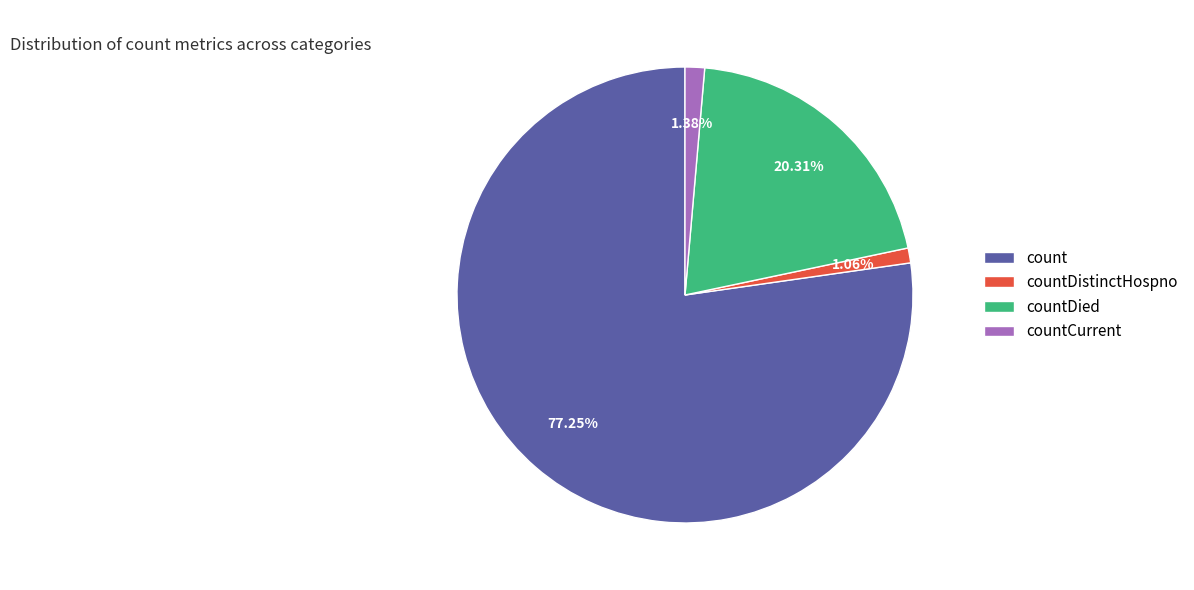

Combined, what portion of the pie is countCurrent and countDistinctHospno?

2.4%